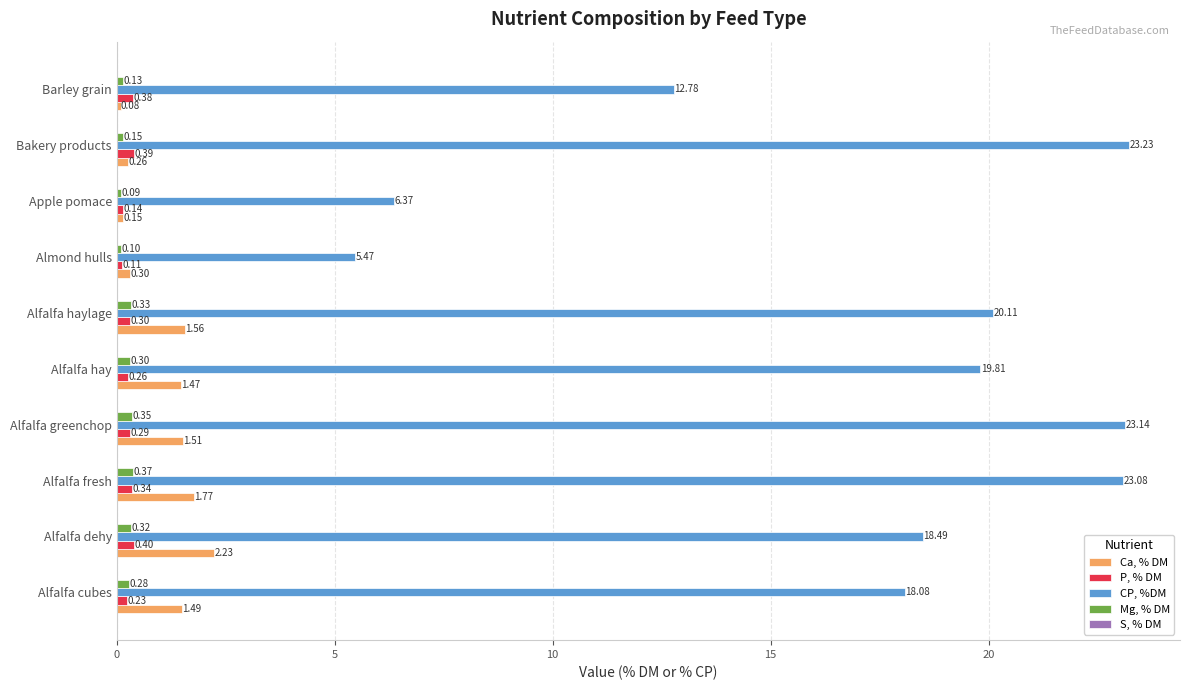

List the series in order of their peak value, lowest first.

Mg, % DM, P, % DM, Ca, % DM, CP, %DM